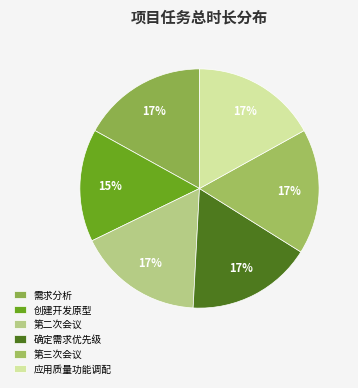

How many segments does this pie chart have?

6